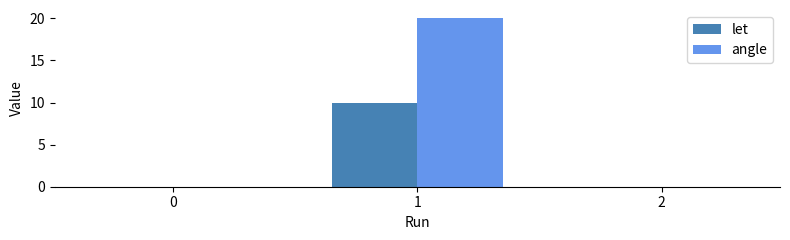

How many data points does each series have?

3